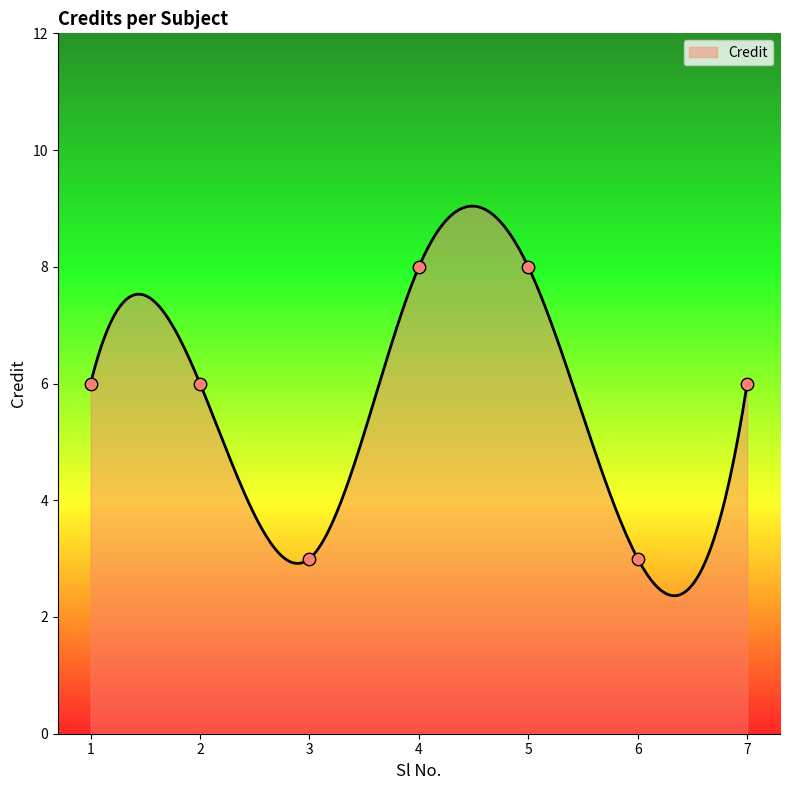

Between 2 and 6, which is larger?

2